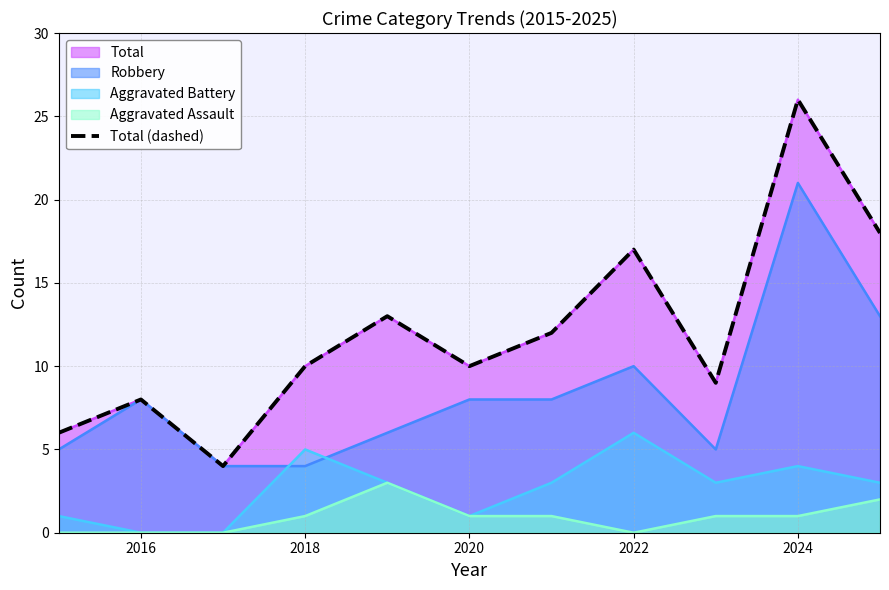

Reading left to right, what are all the values shown in this chart?

6	8	4	10	13	10	12	17	9	26	18